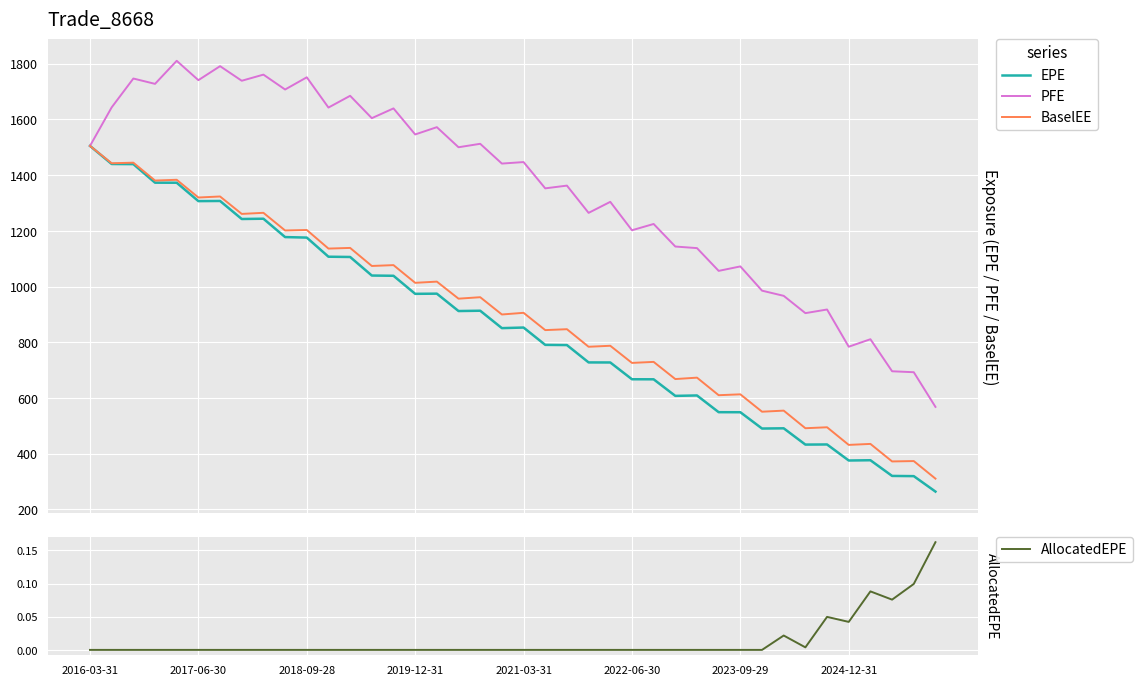

What are all the series names shown in the legend?

EPE, PFE, BaselEE, AllocatedEPE